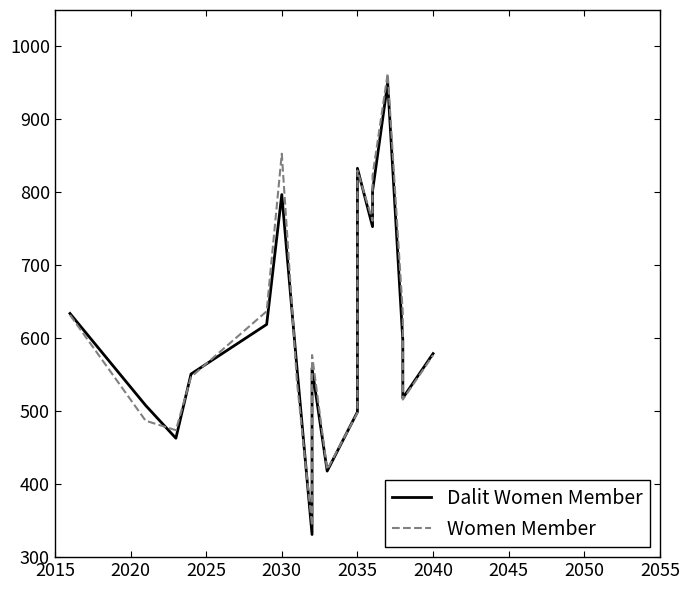

What is the value of the Women Member point at the 4th from the left?

547